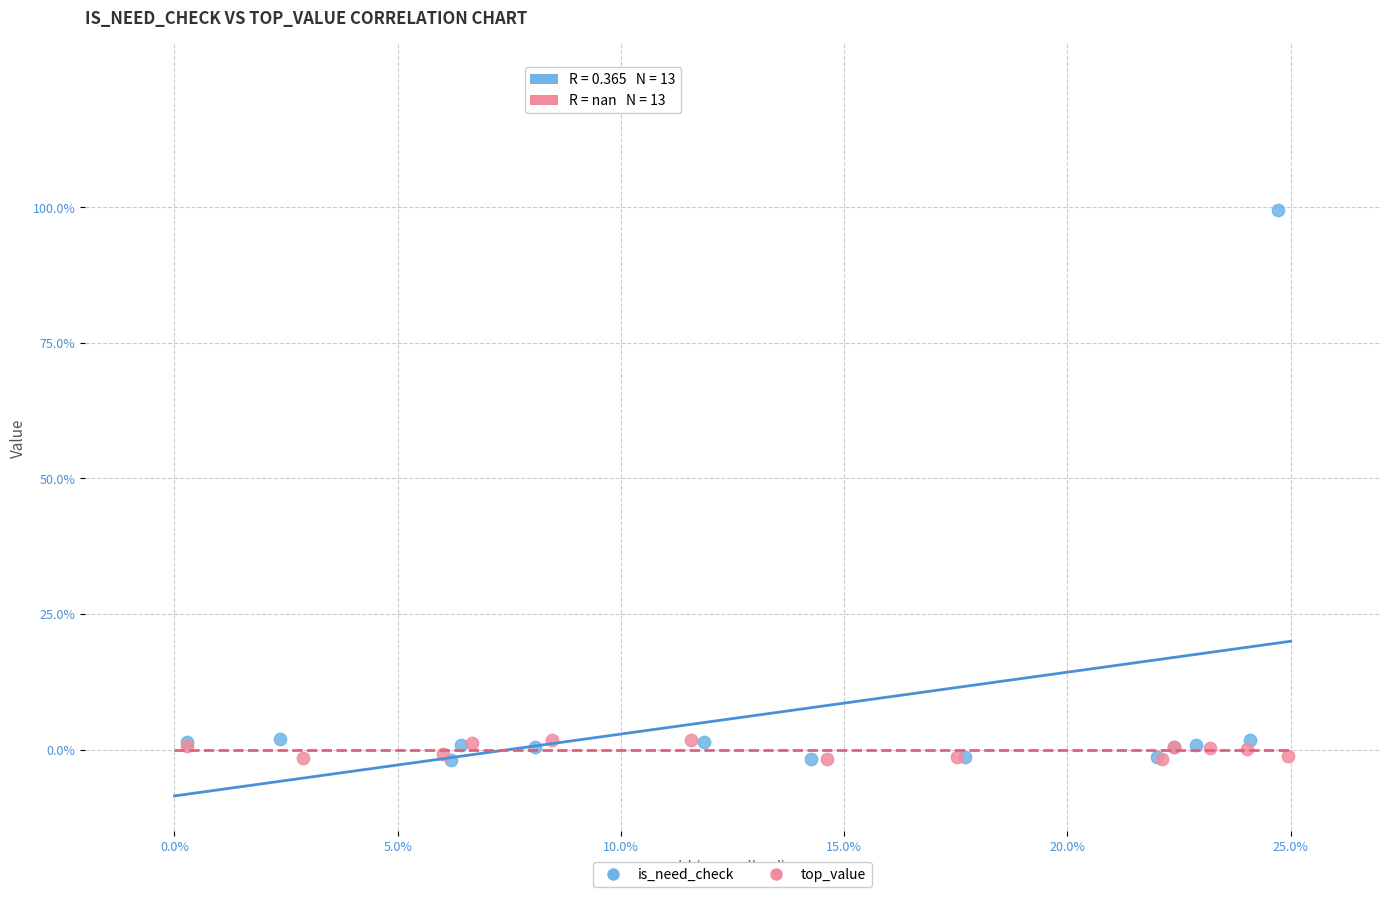

Which series reaches the maximum Y coordinate?

is_need_check